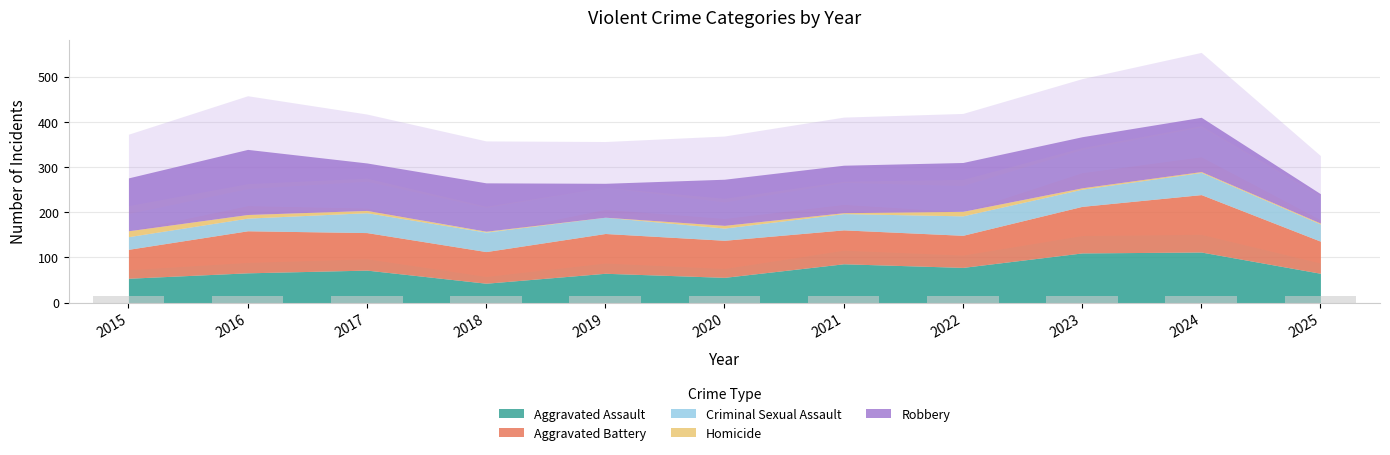

What is the total value across all series at 2015?

276